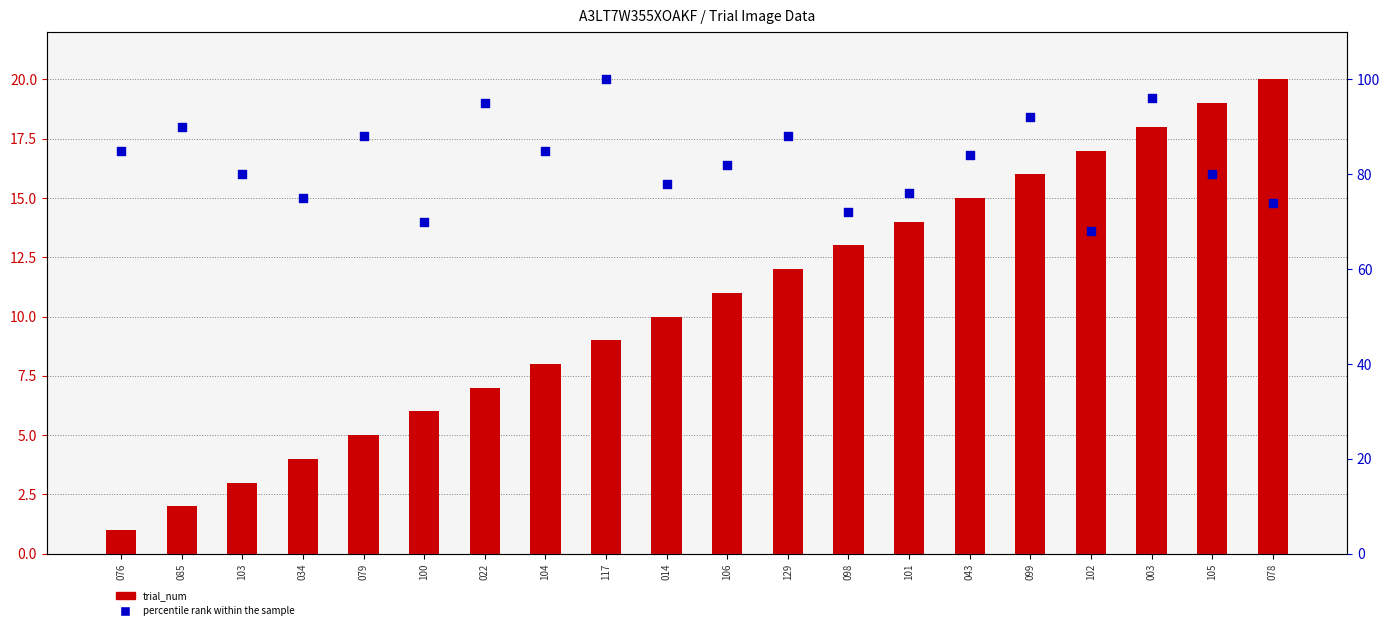

Is the value of trial_num at 099 greater than the value of percentile rank within the sample at 079?

No